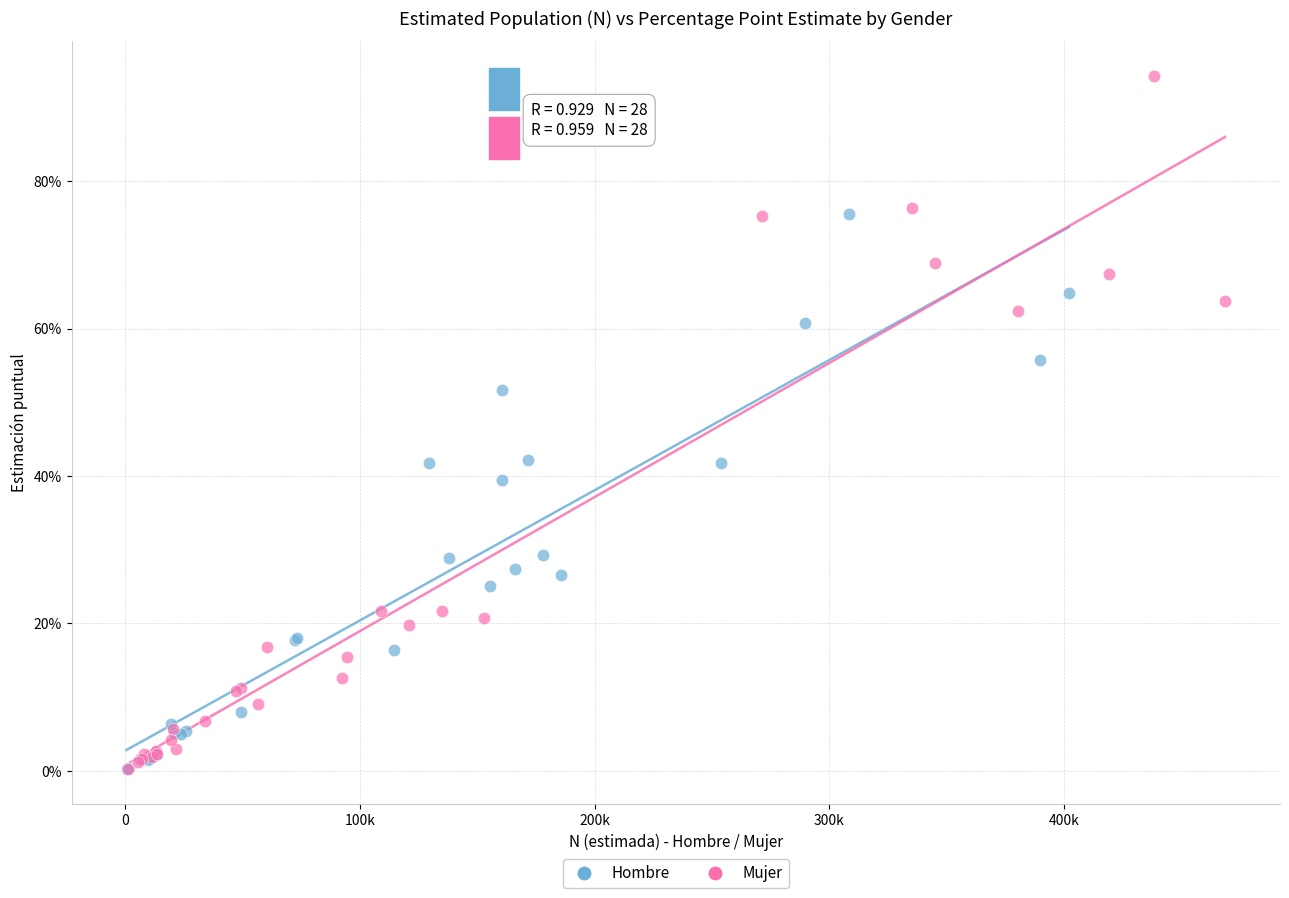

Which series reaches the maximum Y coordinate?

Mujer